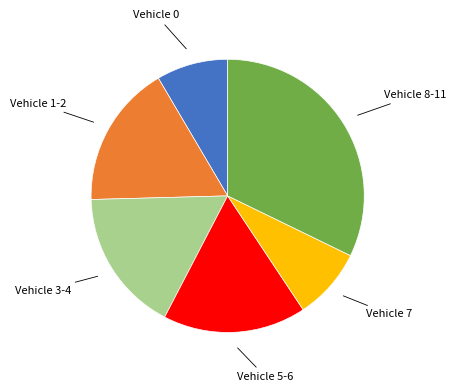

Is there a majority slice in this chart?

No